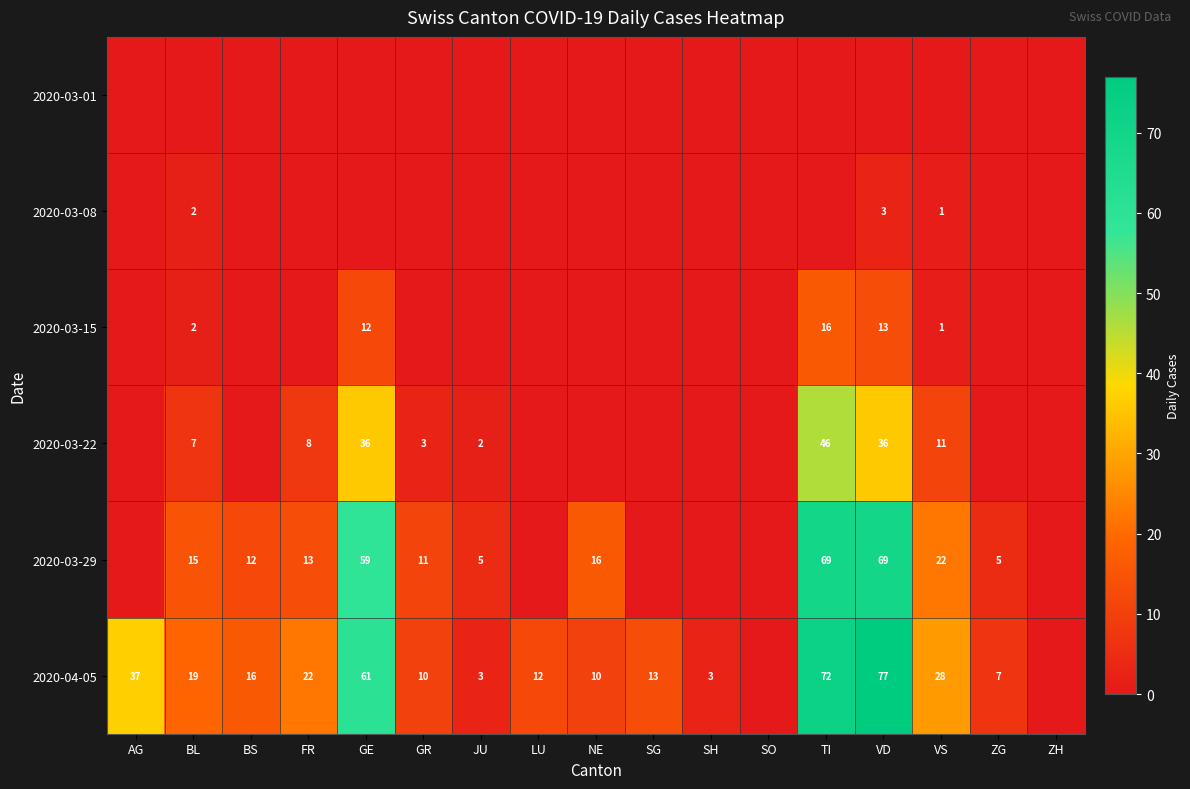

What is the sum of the 2020-04-05 values at FR and VD?

99